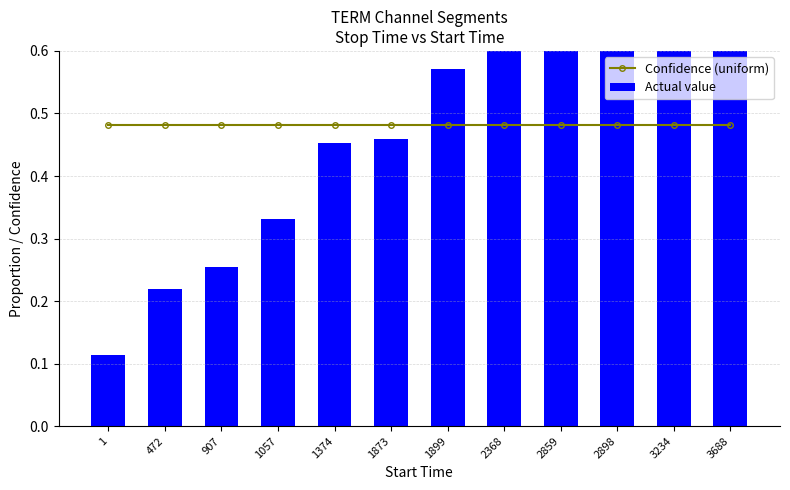

Reading left to right, transcribe all the data shown in this chart.

Confidence (uniform): 1=0.5	472=0.5	907=0.5	1057=0.5	1374=0.5	1873=0.5	1899=0.5	2368=0.5	2859=0.5	2898=0.5	3234=0.5	3688=0.5
Actual value: 1=0.1	472=0.2	907=0.3	1057=0.3	1374=0.5	1873=0.5	1899=0.6	2368=0.7	2859=0.7	2898=0.8	3234=0.9	3688=1.0